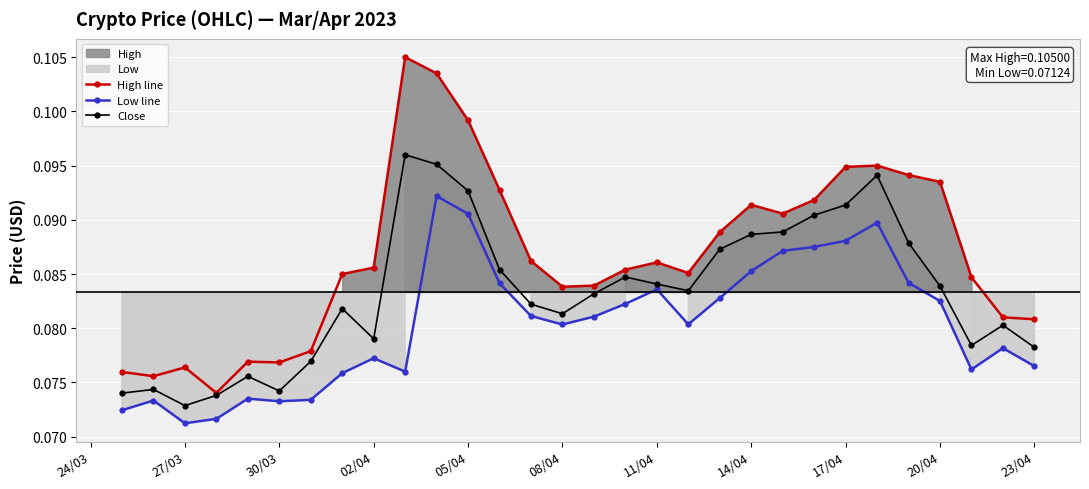

Count the Close values in the range 0 to 1.

30